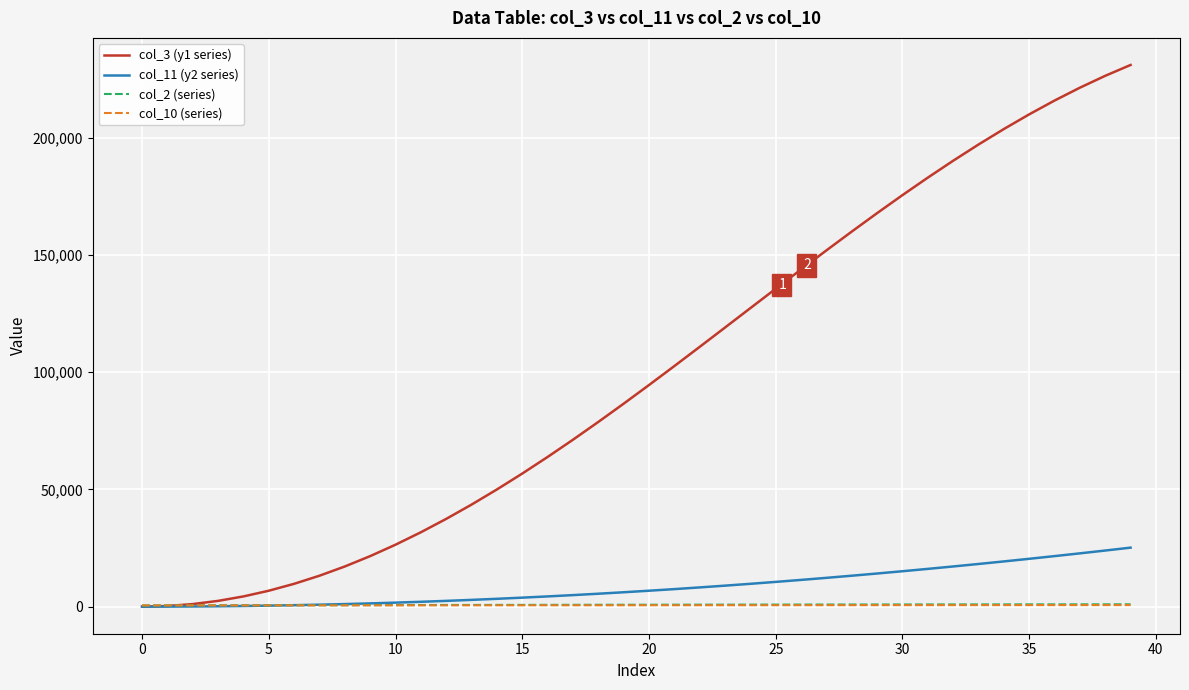

What is the maximum value shown in the chart?

230942.5